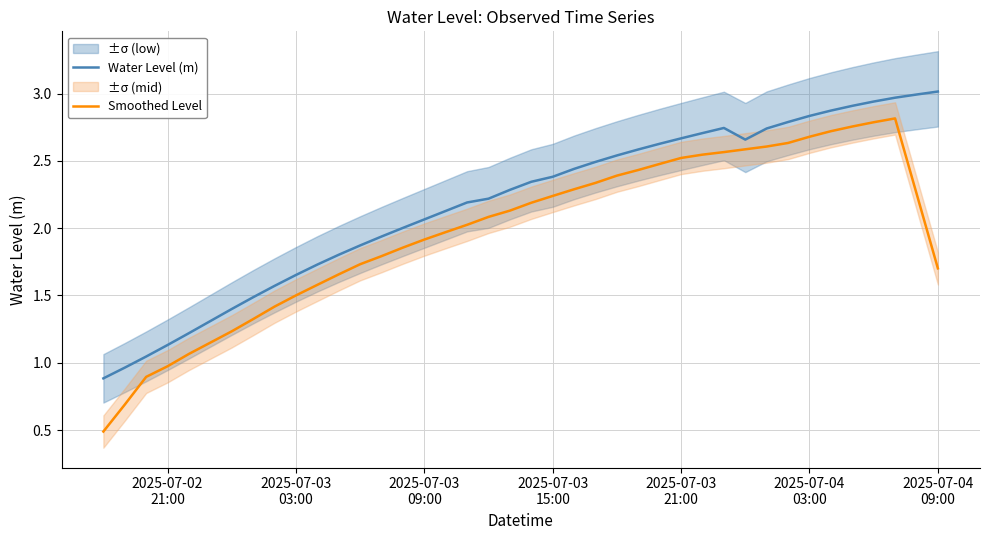

Which series has the largest total across all categories?

Water Level (m)